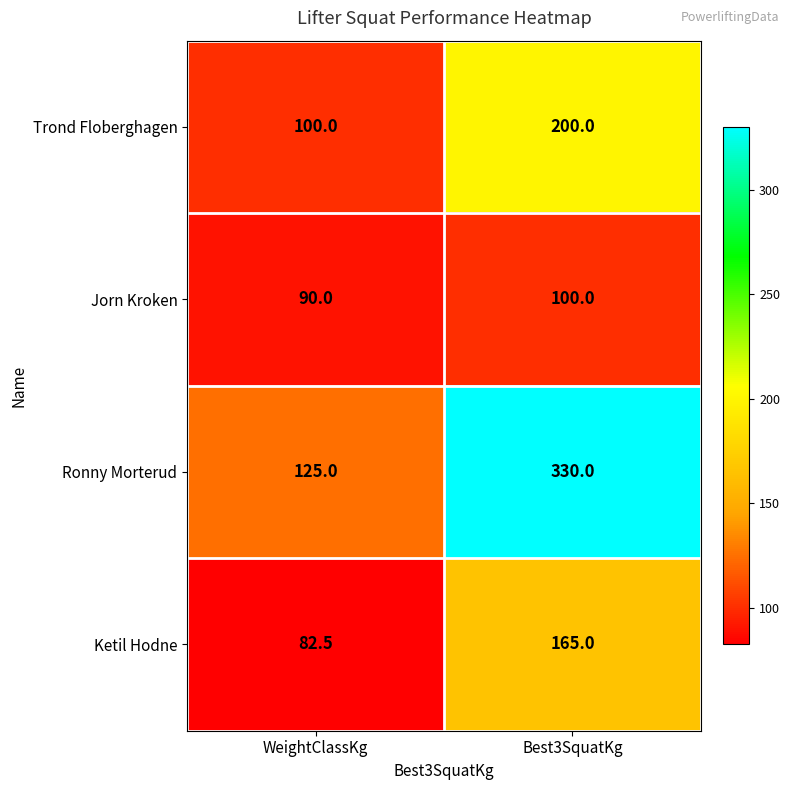

At how many categories does at least one series exceed 114?

2